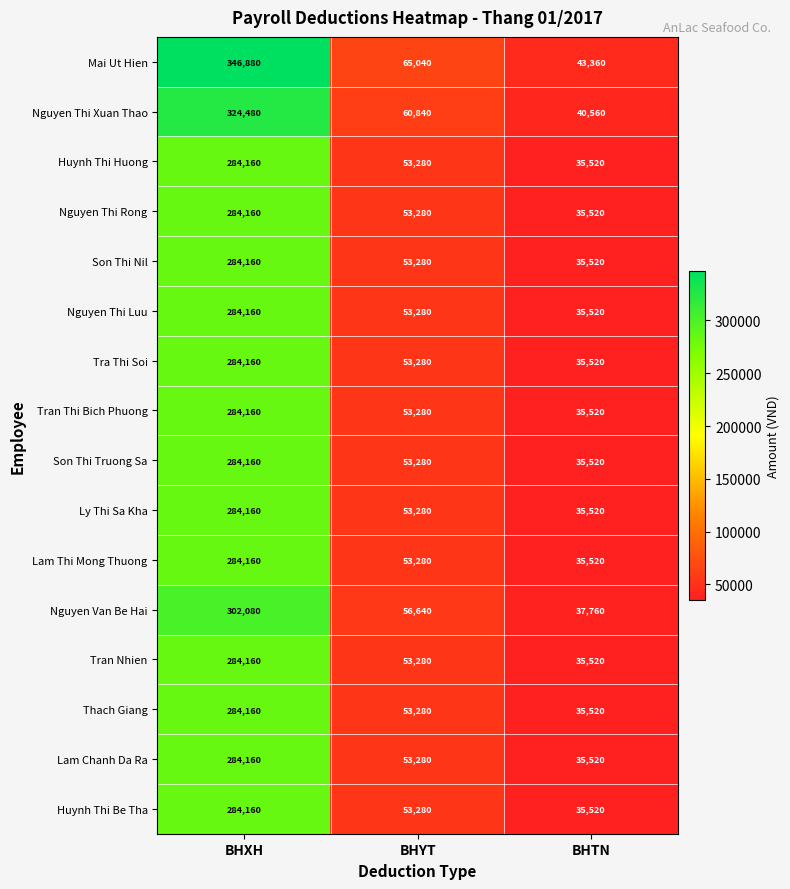

What is the average value of the Mai Ut Hien series?

151760